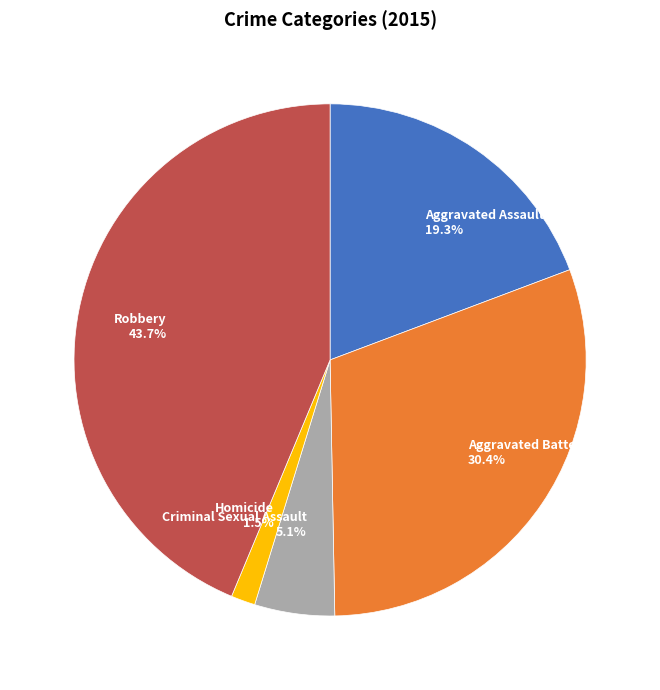

To the nearest percent, what is the difference between the largest and smallest slice percentages?

42%